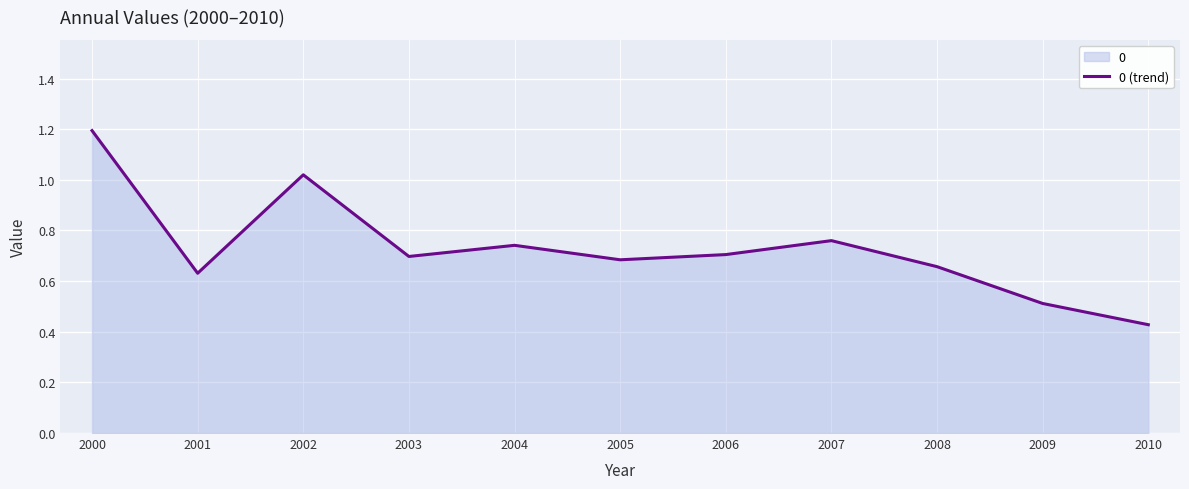

What is the change in value from 2002 to 2010?

-0.6